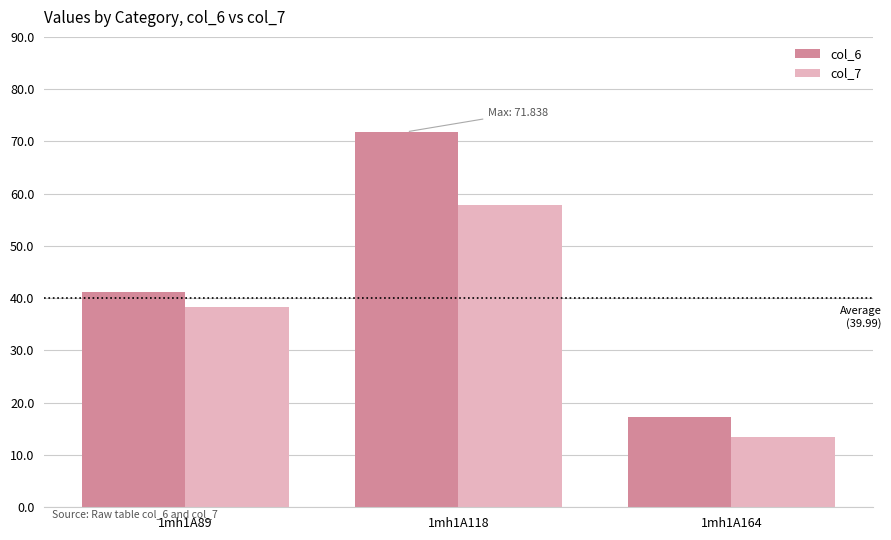

List the labels in order of col_6 value, smallest first.

1mh1A164, 1mh1A89, 1mh1A118